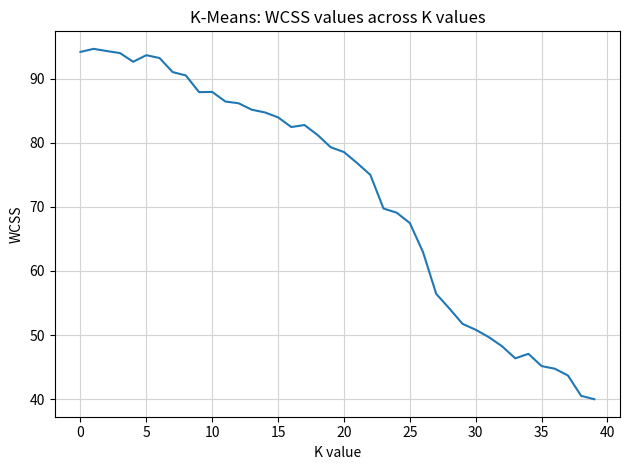

How many distinct data groups are displayed?

1